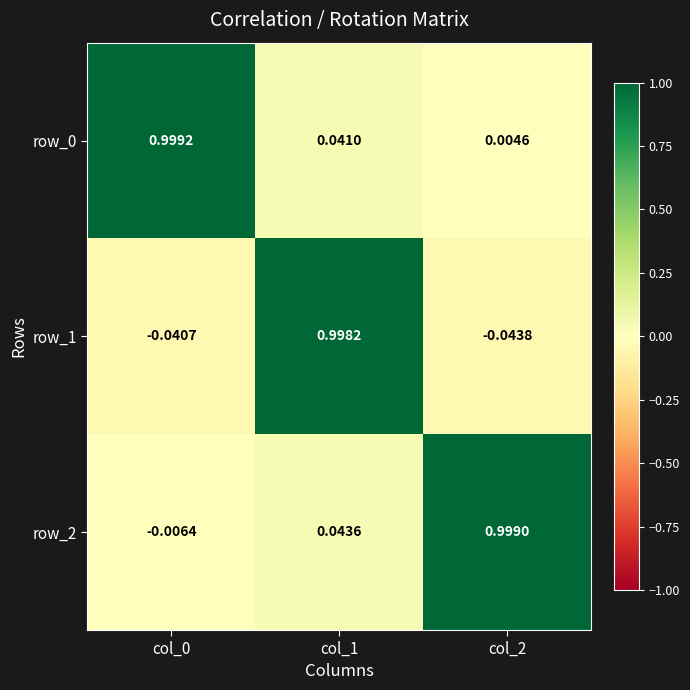

At which category does the chart reach its peak across all series?

col_0